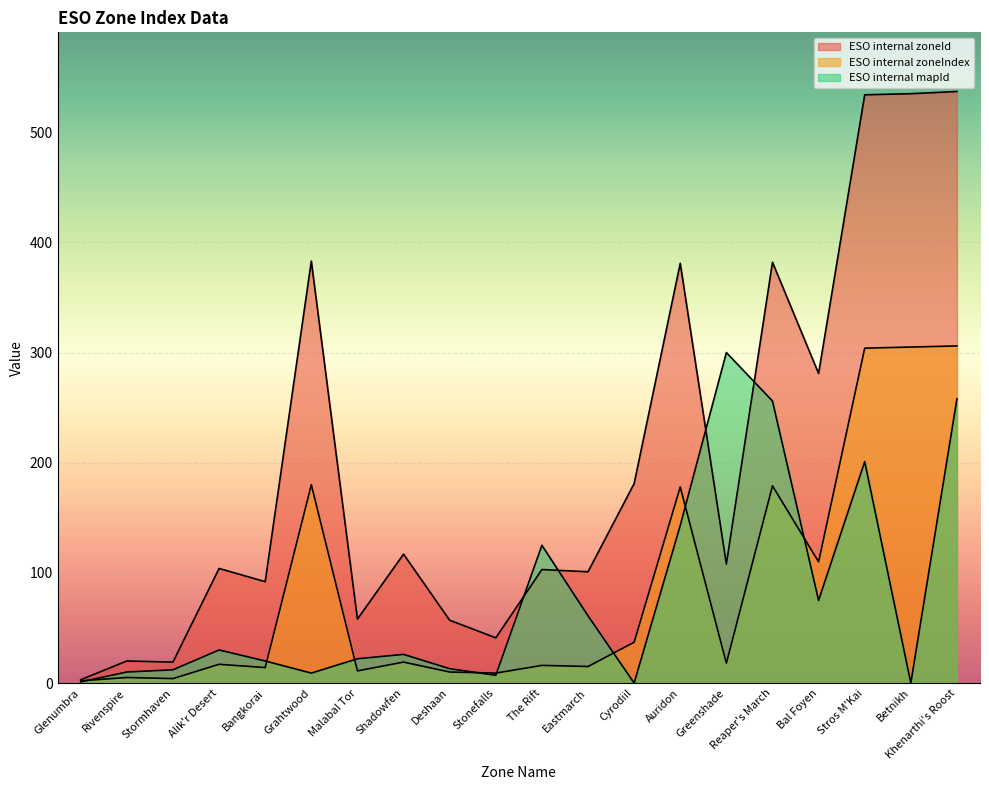

What are all the series names shown in the legend?

ESO internal zoneId, ESO internal zoneIndex, ESO internal mapId